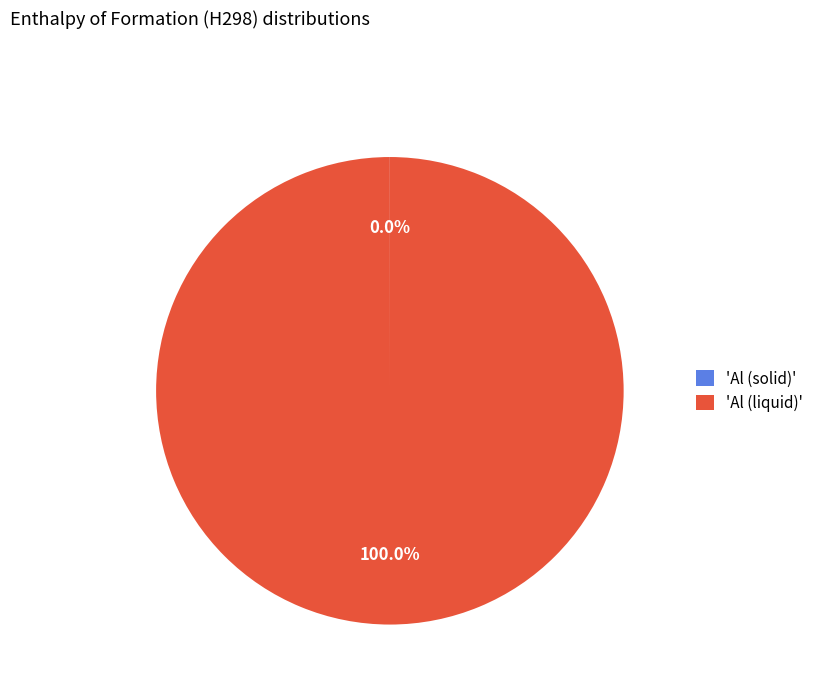

What is the majority slice?

'Al (liquid)'